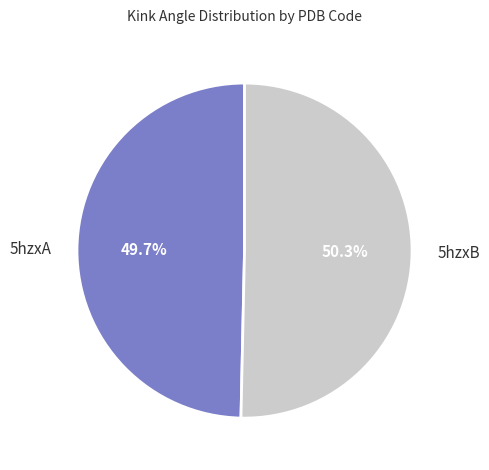

To the nearest percent, what is the difference between the 5hzxB and 5hzxA slice percentages?

1%